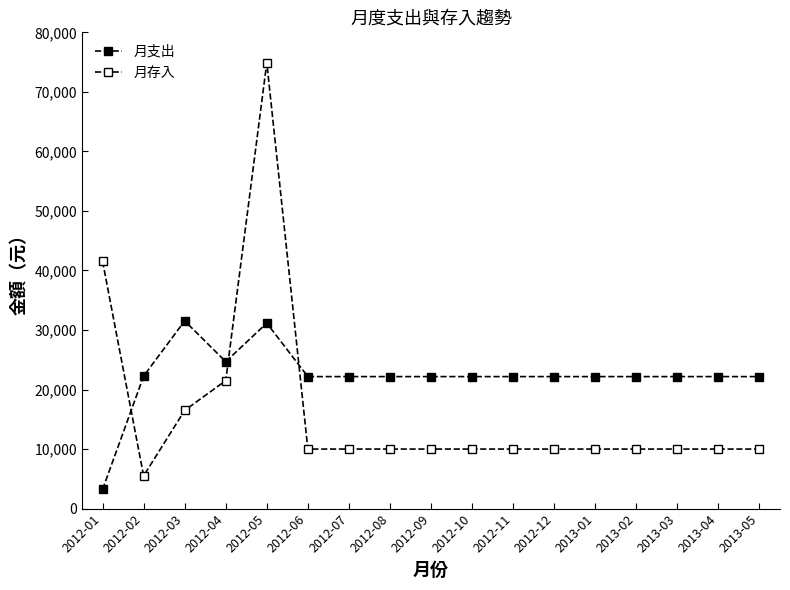

How many data points does each series have?

17